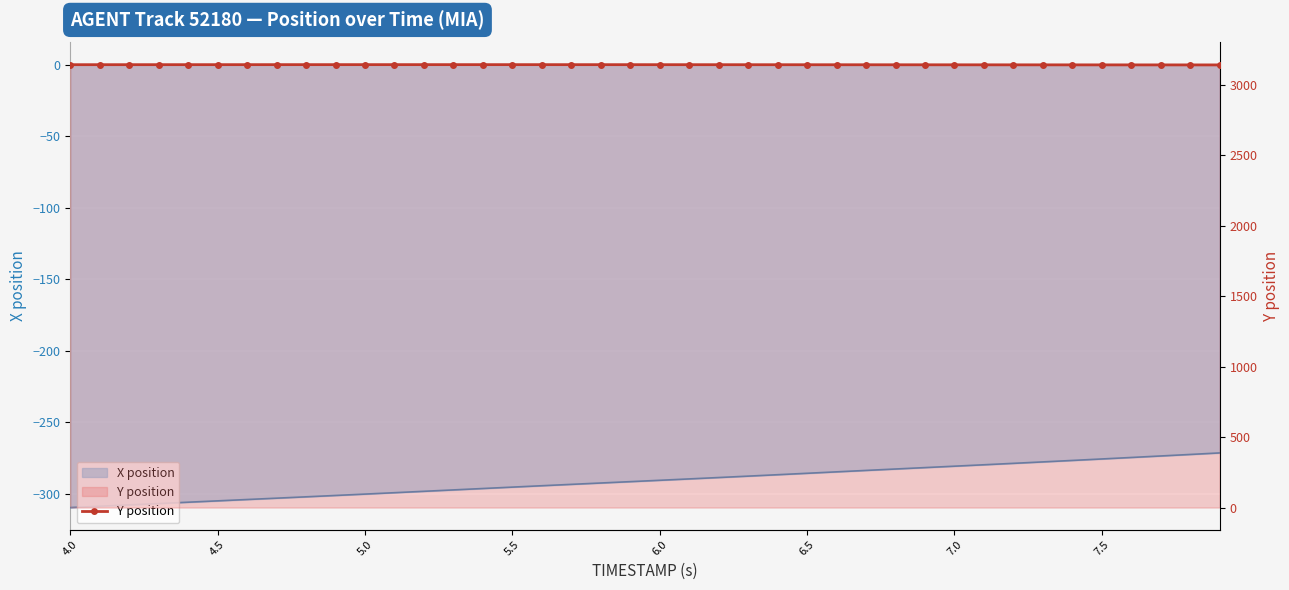

True or false: there are more than 2 points higher than both neighbors.

False